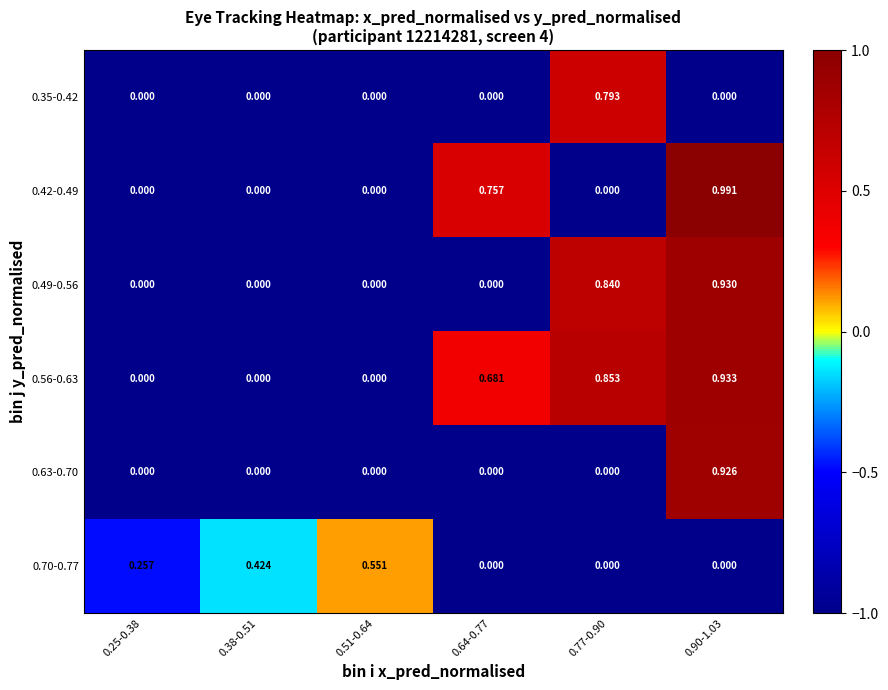

Is the value of 0.35-0.42 at 0.38-0.51 greater than the value of 0.49-0.56 at 0.77-0.90?

No